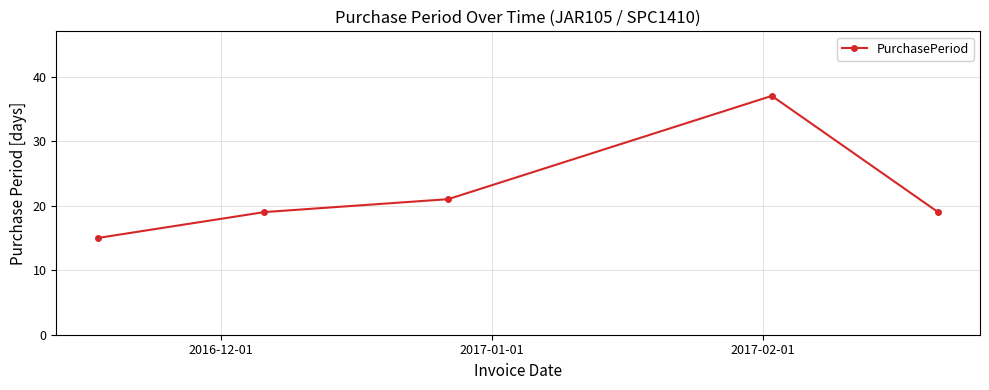

What is the value of the 4th point from the left?

37